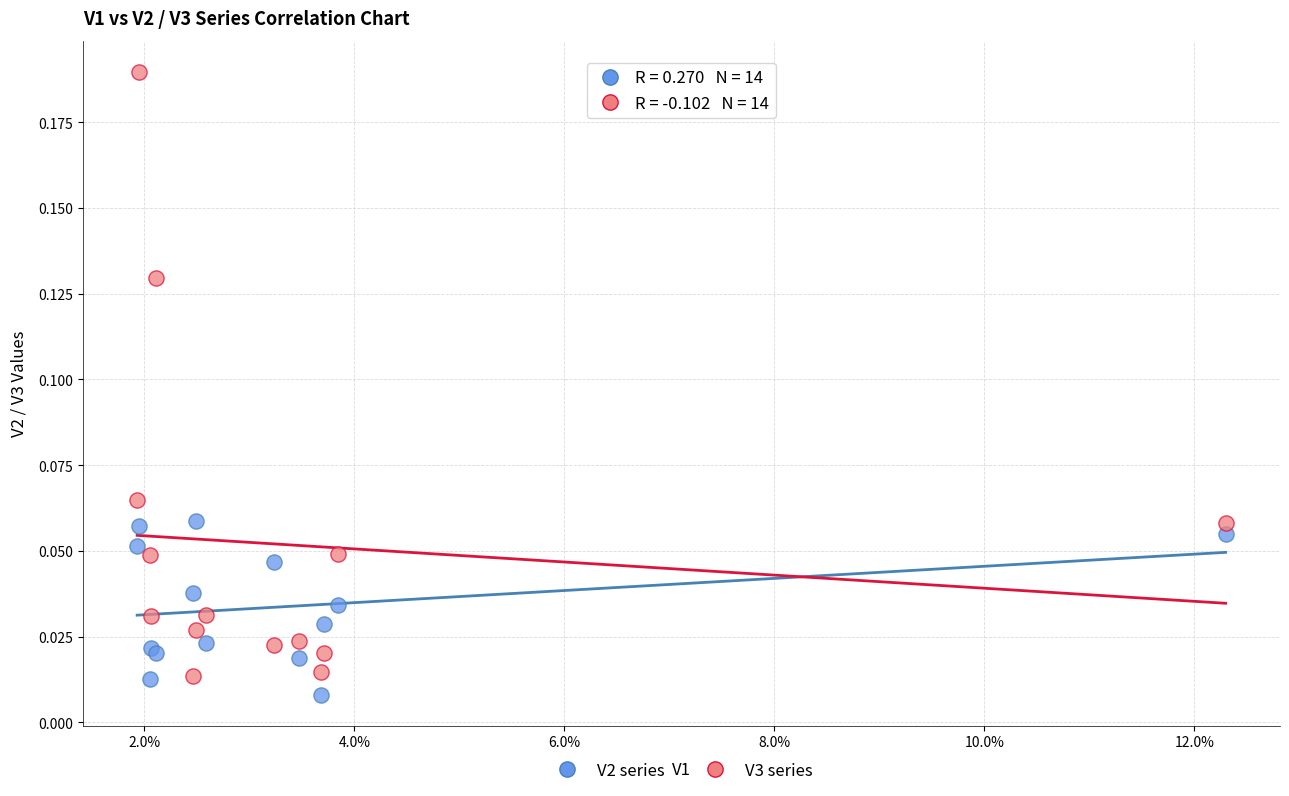

Which series has the largest Y range (max minus min)?

V3 series